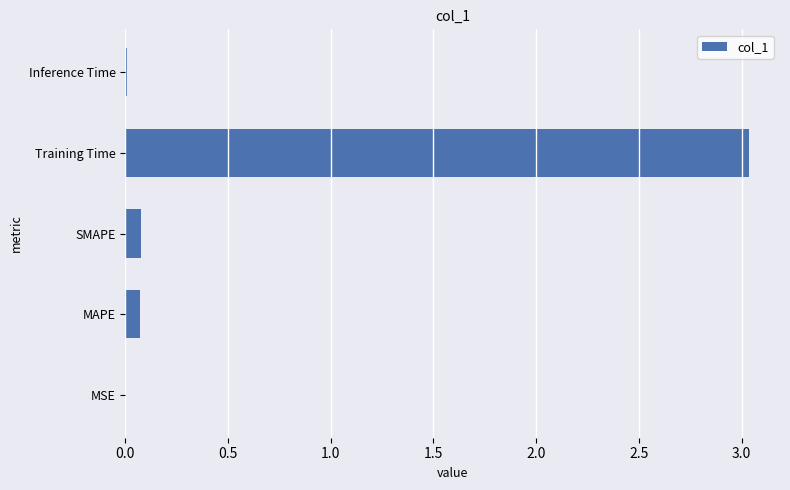

What is the average value?

0.6